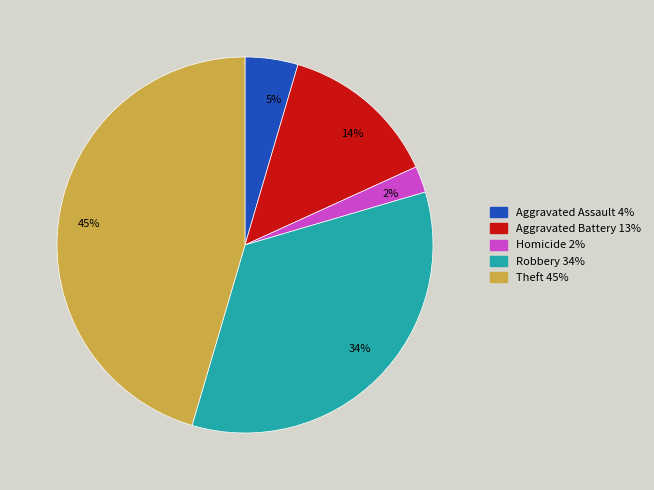

Combined, do 14% and 34% account for over 50%?

No